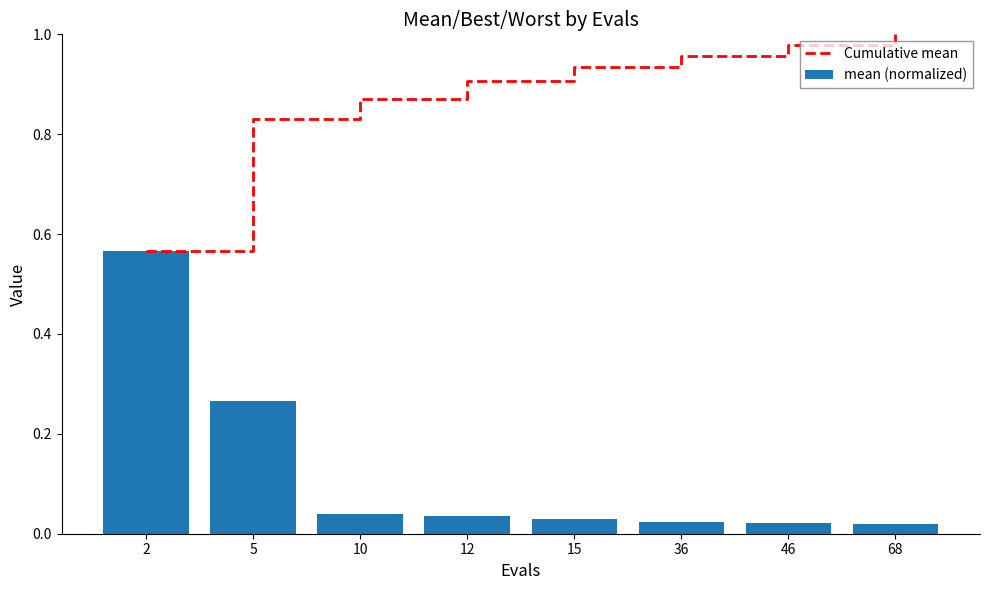

Reading left to right, transcribe all the data shown in this chart.

Cumulative mean: 2=0.6	5=0.8	10=0.9	12=0.9	15=0.9	36=1.0	46=1.0	68=1.0
mean (normalized): 2=0.6	5=0.3	10=0.0	12=0.0	15=0.0	36=0.0	46=0.0	68=0.0